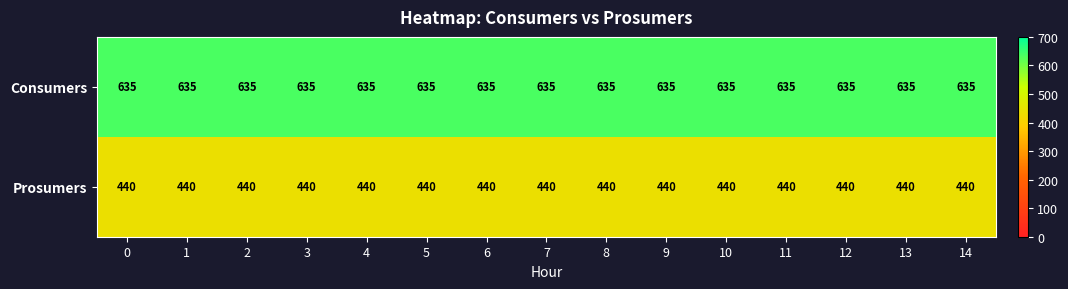

Is it true that Prosumers equals 104 at 14?

False